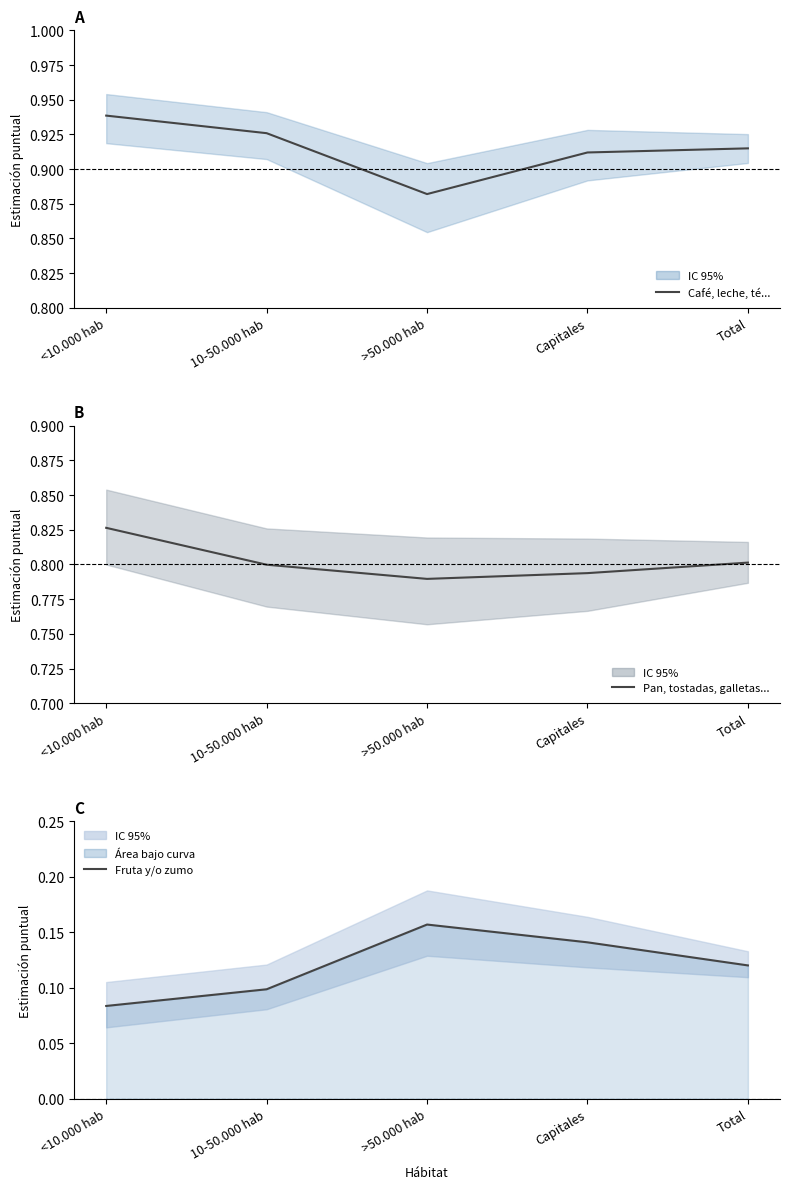

True or false: Pan, tostadas, galletas... and Fruta y/o zumo intersect in this chart.

False